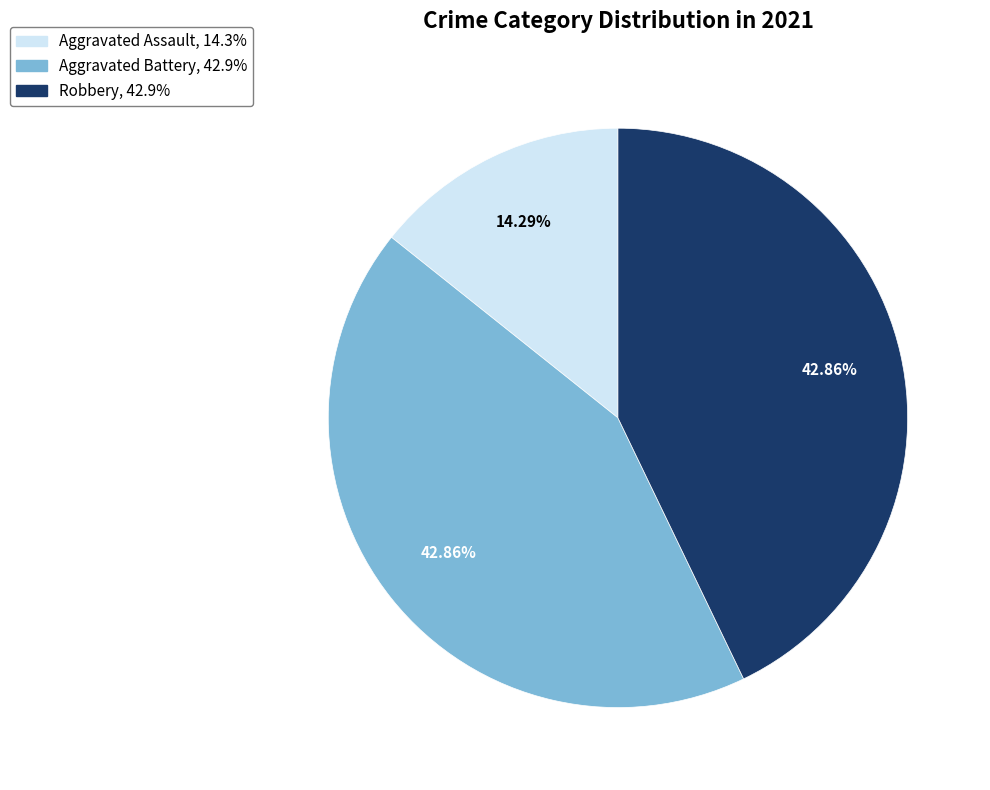

Approximately how many times larger is the value at Aggravated Battery compared to Robbery?

1.0